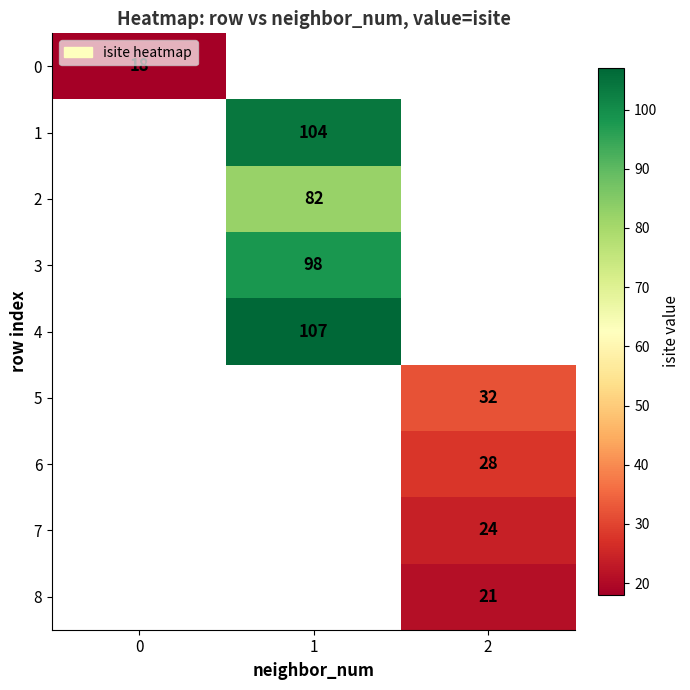

The value of 3 at 1 is 136. True or false?

False